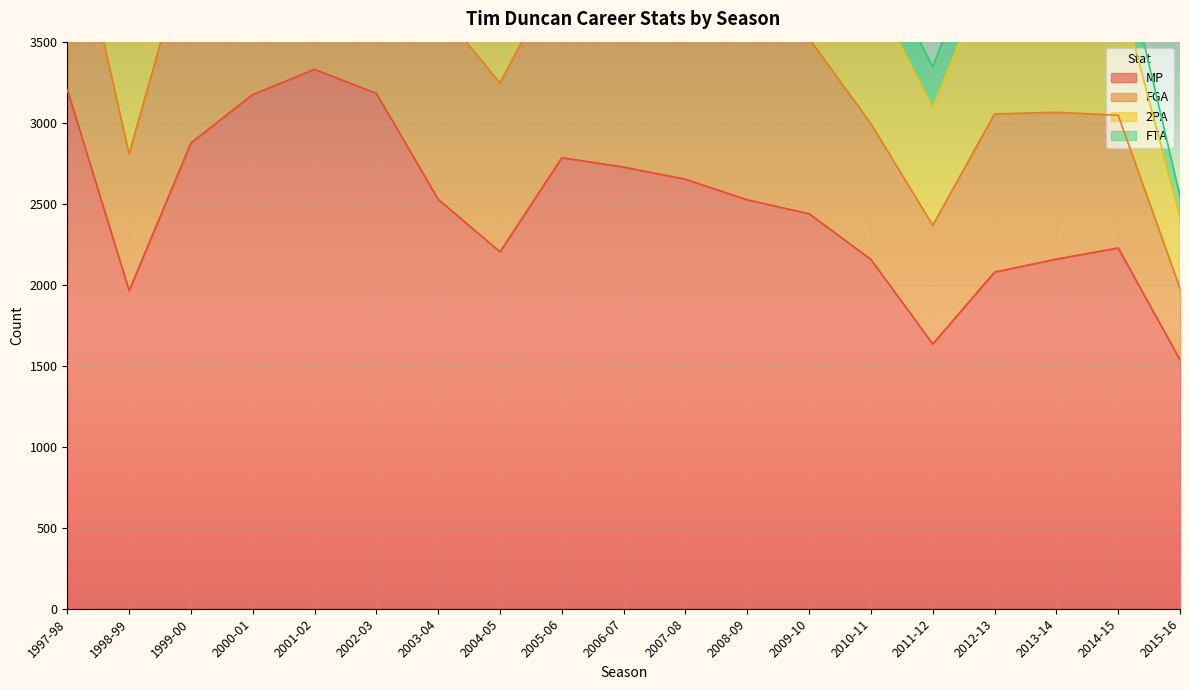

Between 2010-11 and 1998-99, which is larger?

2010-11